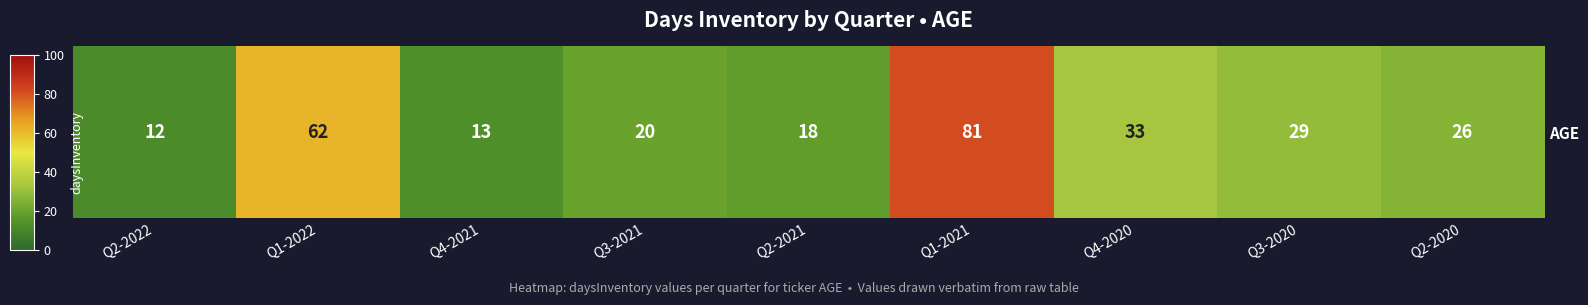

What is the average value?

33